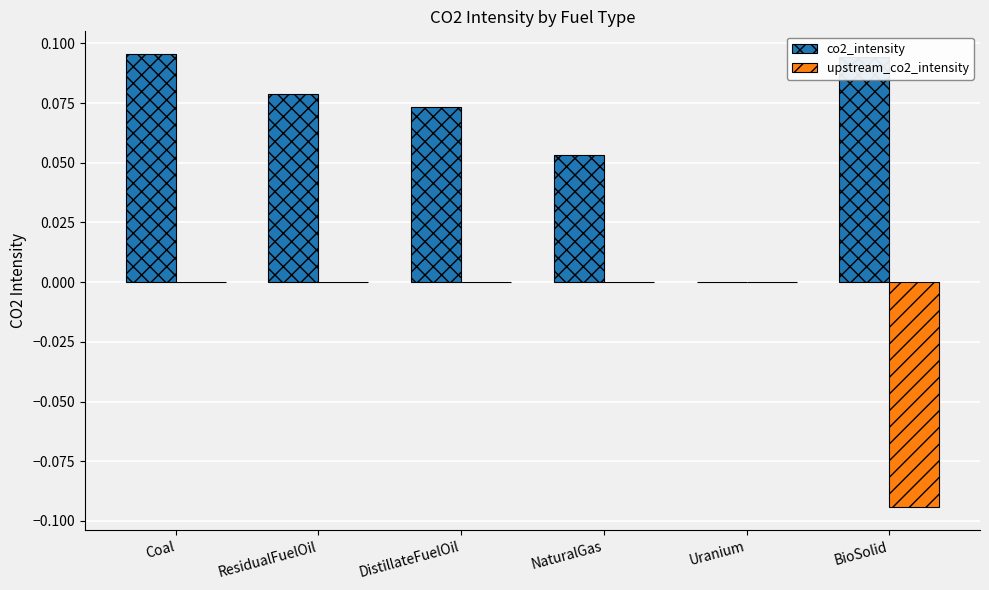

At which category is the sum across all series the highest?

Coal